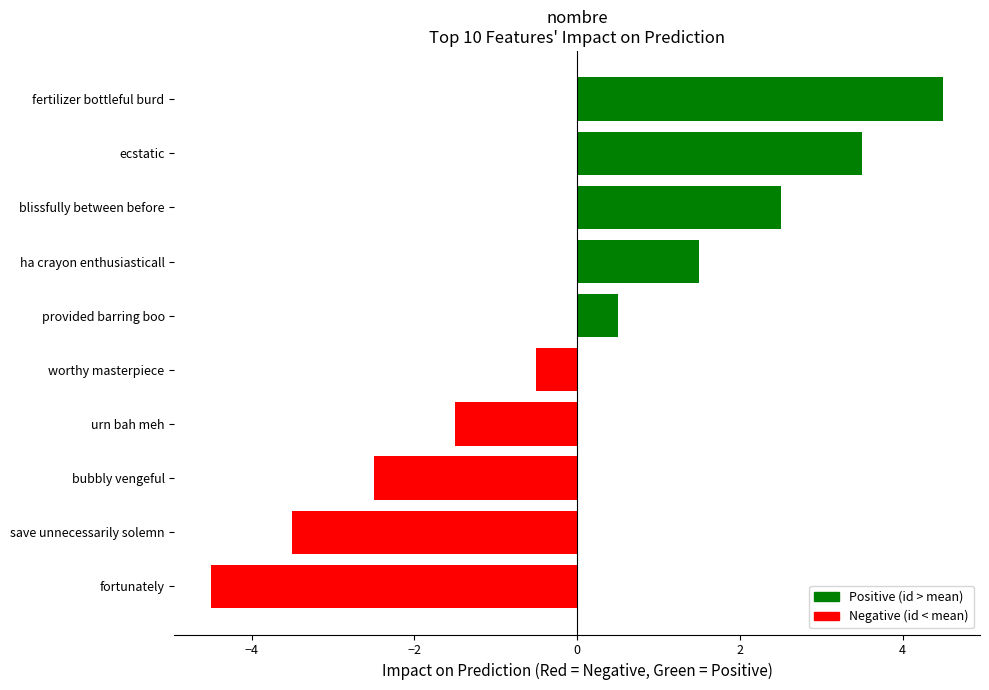

Does the chart contain any negative values?

Yes